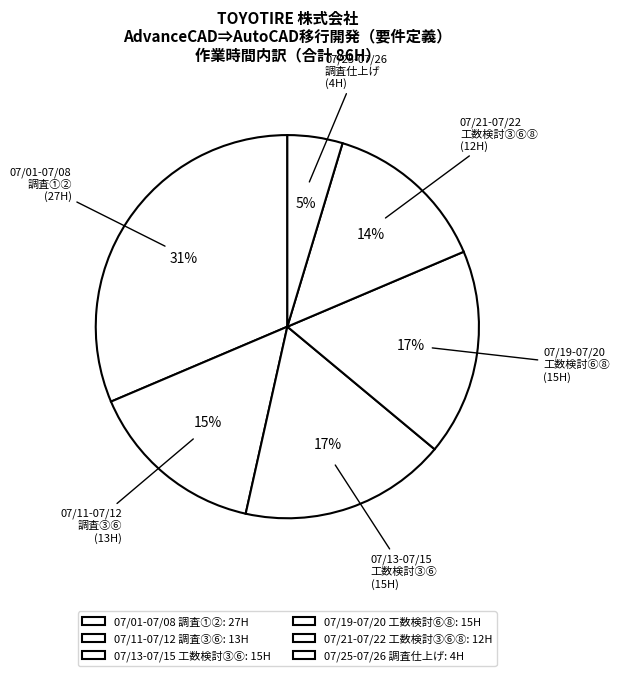

What percentage is the 07/19-07/20 工数検討⑥⑧ slice, to the nearest percent?

17%